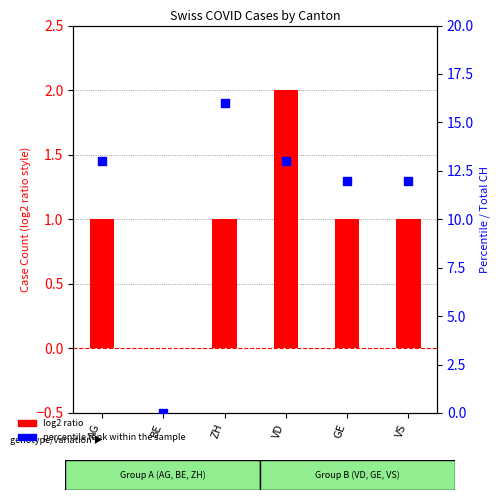

Is the value of log2 ratio at VS greater than the value of percentile rank within the sample at ZH?

No